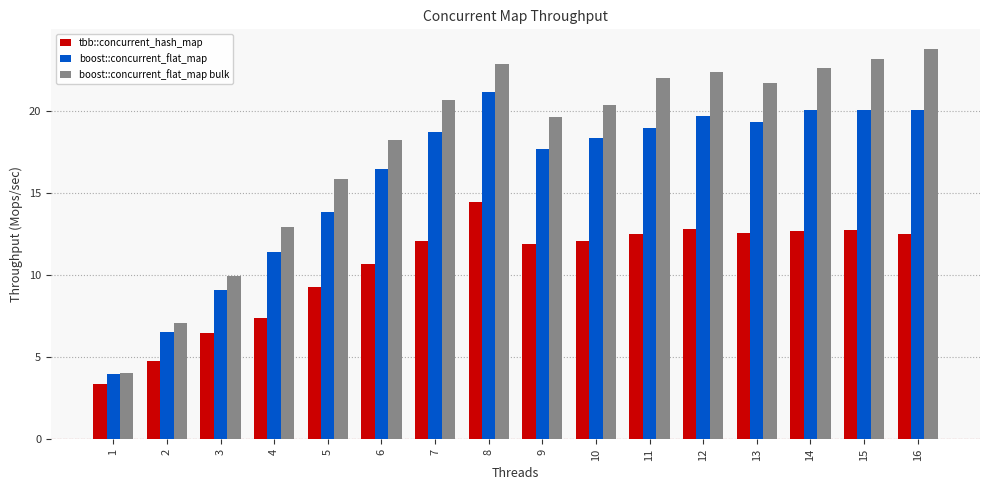

How many values in the boost::concurrent_flat_map series are below 18?

7